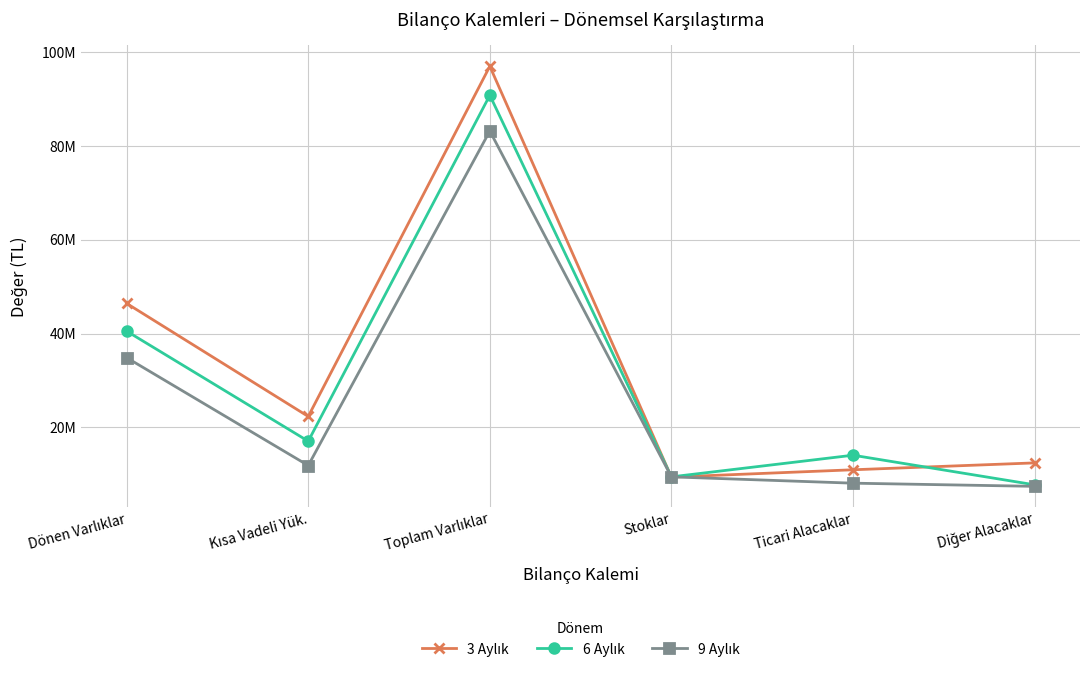

The value of 3 Aylık at Dönen Varlıklar is 78375199. True or false?

False